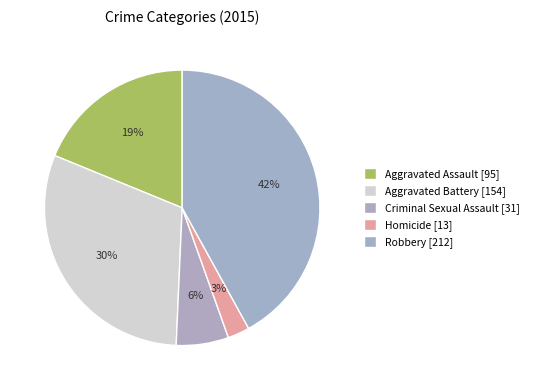

How many slices are in this pie chart?

5